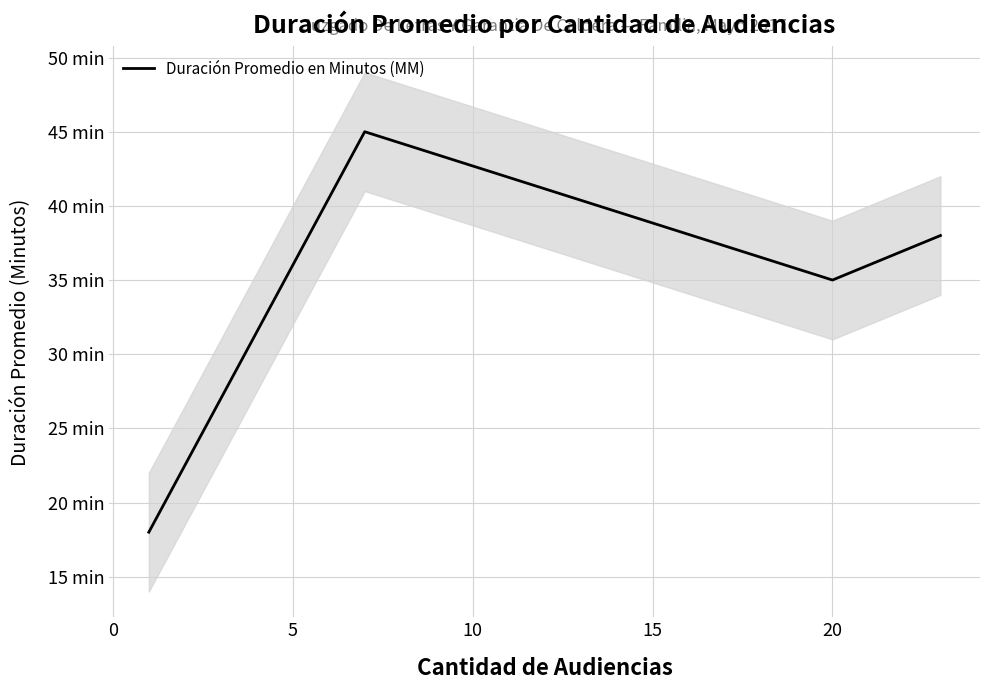

How many categories are shown in the chart?

4